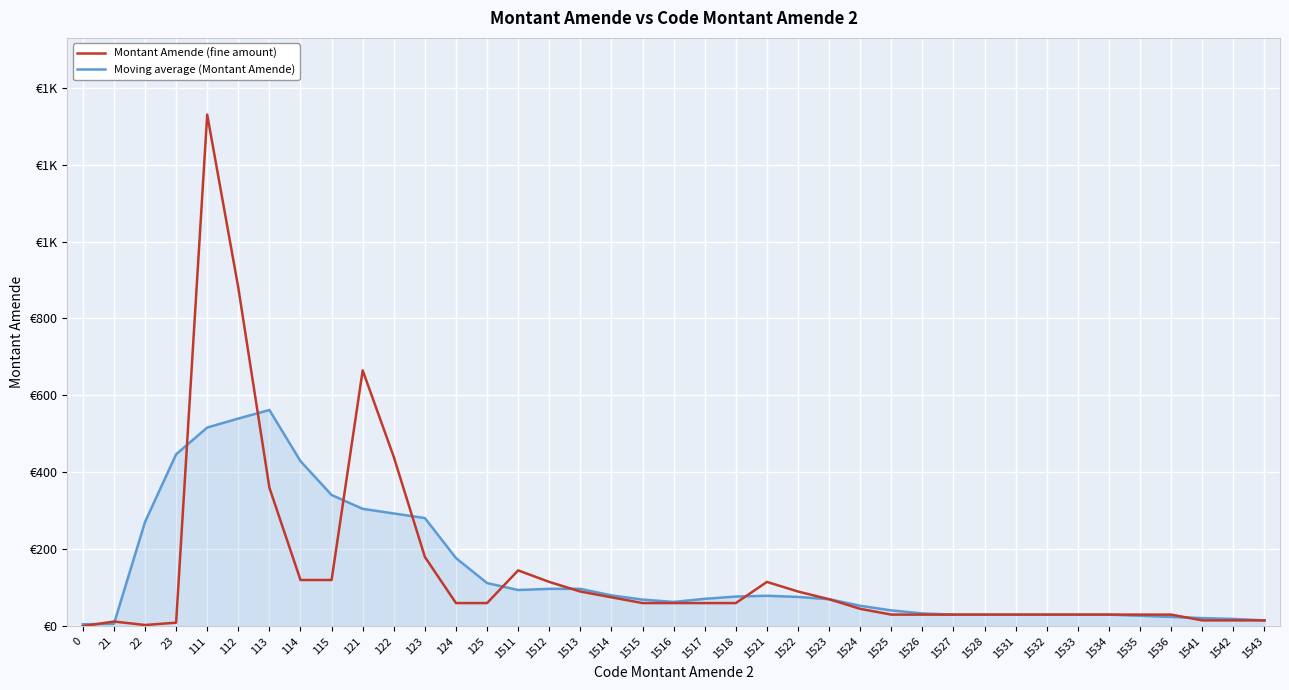

What are all the series names shown in the legend?

Montant Amende (fine amount), Moving average (Montant Amende)